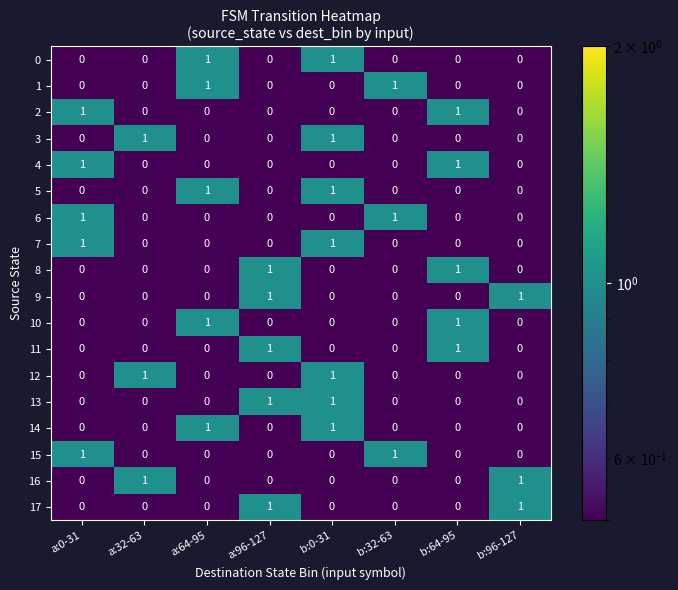

At which category is the sum across all series the highest?

b:0-31